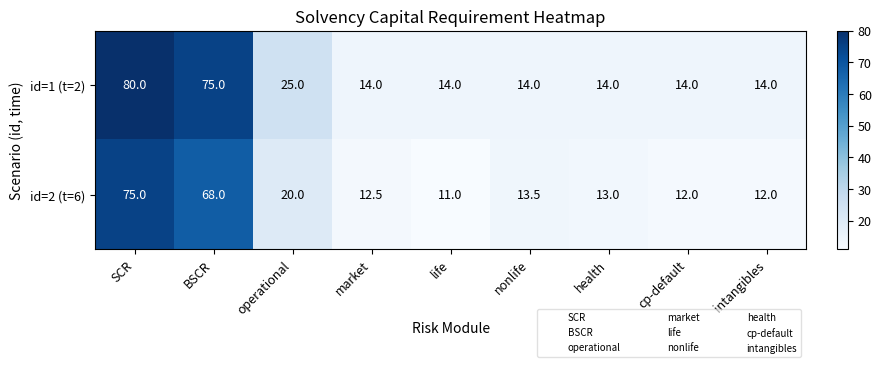

What is the difference between the second highest and minimum values in the id=1 (t=2) series?

61.0